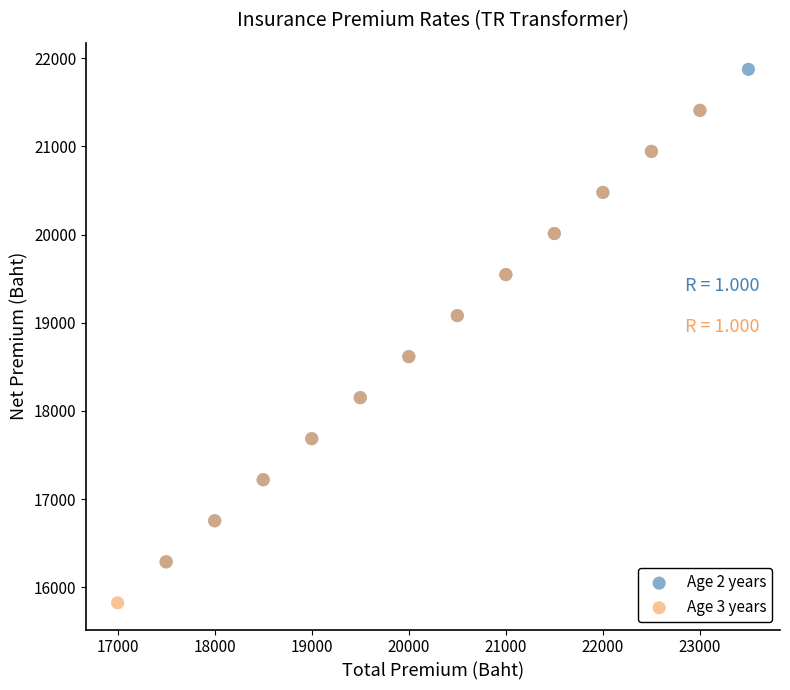

Which series contains the highest Y value?

Age 2 years